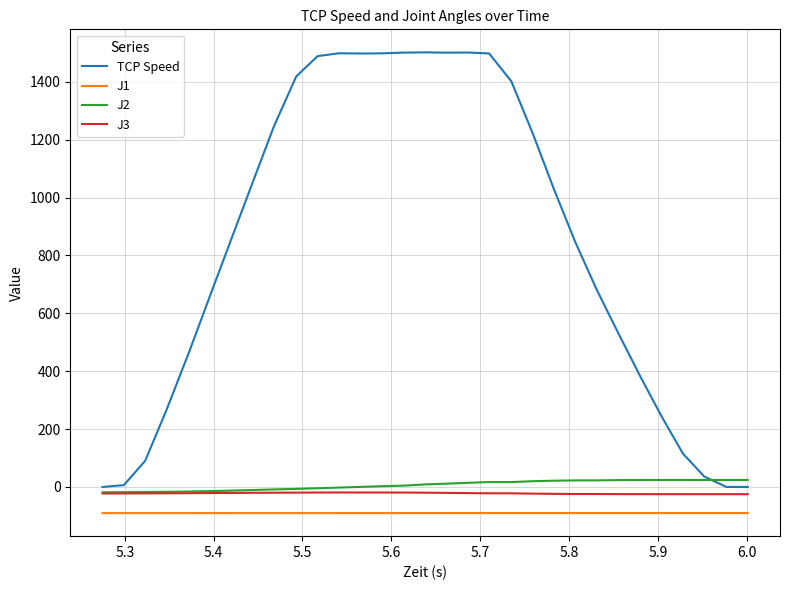

Which series has the largest range (max minus min)?

TCP Speed